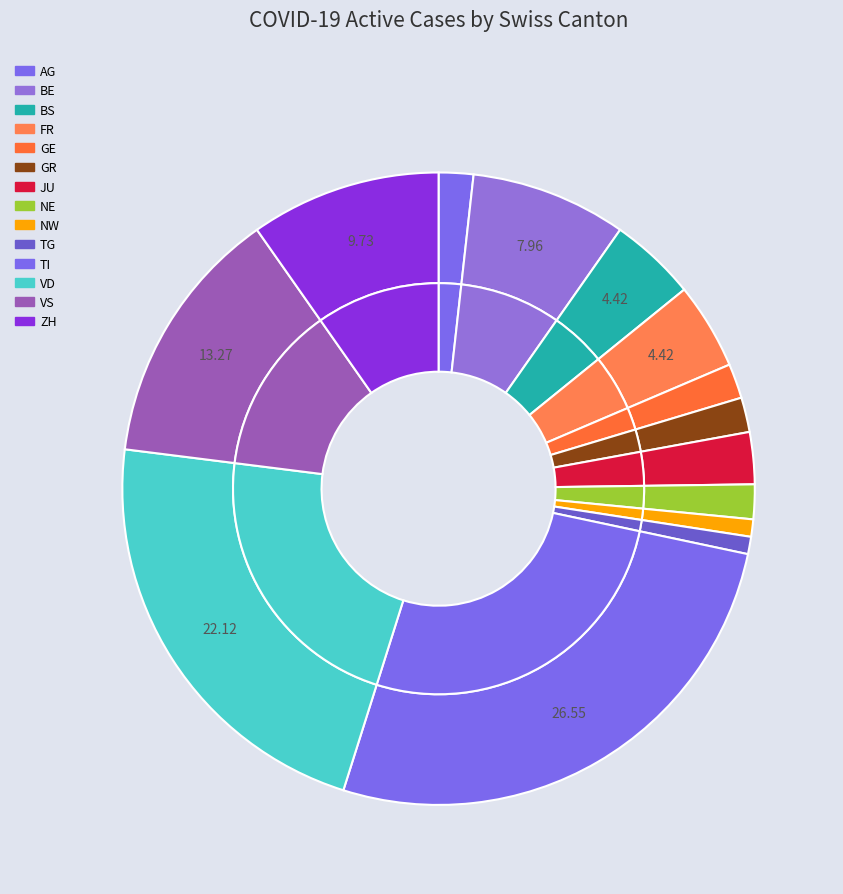

To the nearest percent, what percentage of the pie is JU?

3%